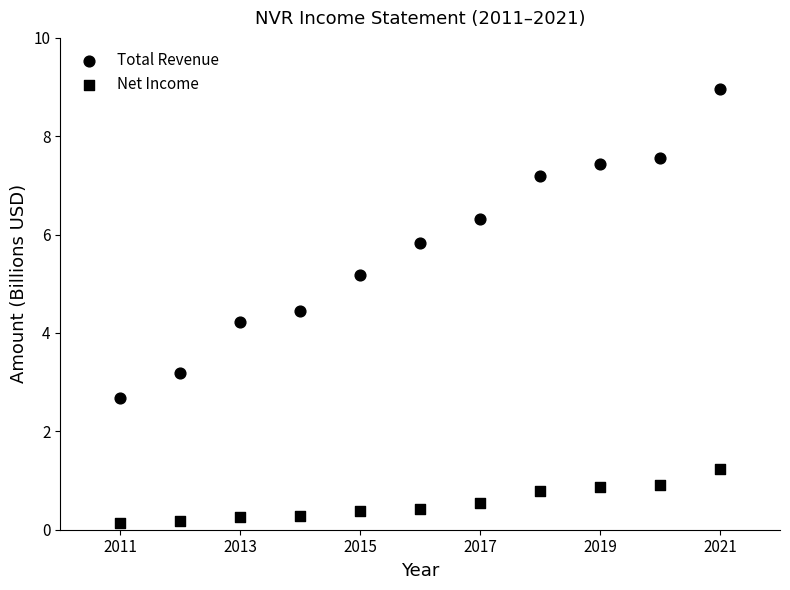

Count the number of points in this scatter plot.

22